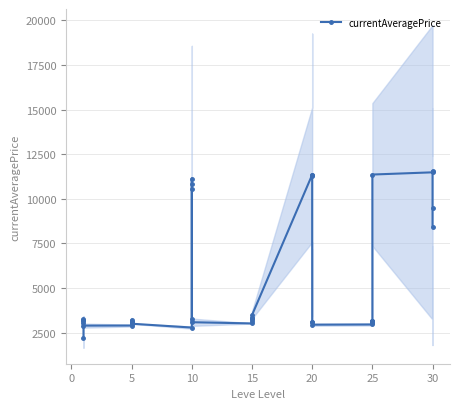

Reading left to right, extract all data points from this chart.

2205.3	3204.0	3273.3	3170.3	3058.7	2886.7	2891.7	3109.0	3109.7	3210.0	3108.3	2994.0	2778.7	10544.0	10837.7	11128.7	3249.3	3077.3	3010.0	3135.0	3235.7	3309.0	3316.7	3475.0	11346.0	11342.3	11265.0	3107.0	3106.7	2939.3	2950.7	3049.7	3141.3	3141.3	3142.0	11358.3	11482.3	11565.7	9477.3	8442.0